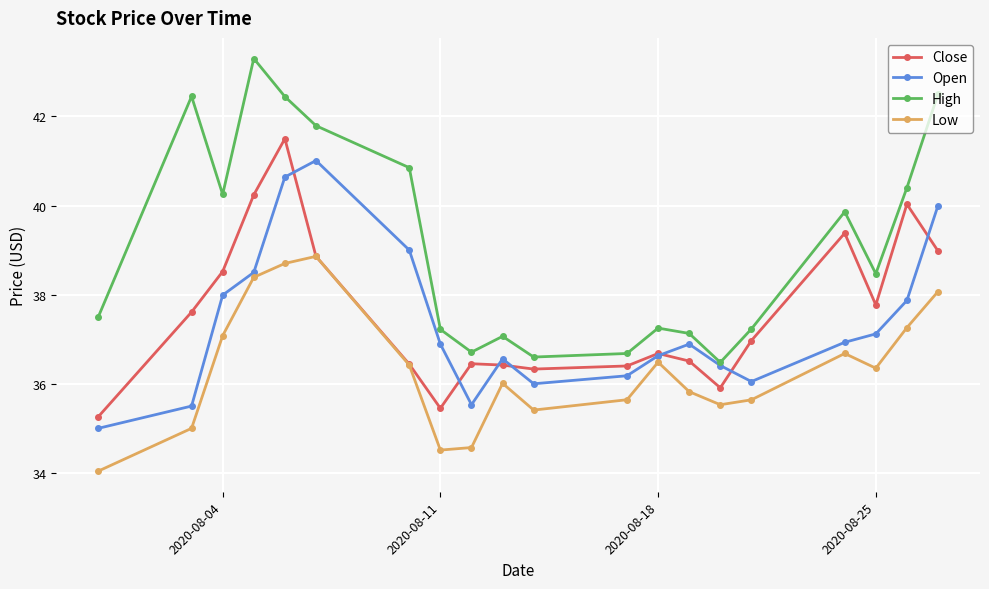

Rank the series by their maximum value, from lowest to highest.

Low, Open, Close, High